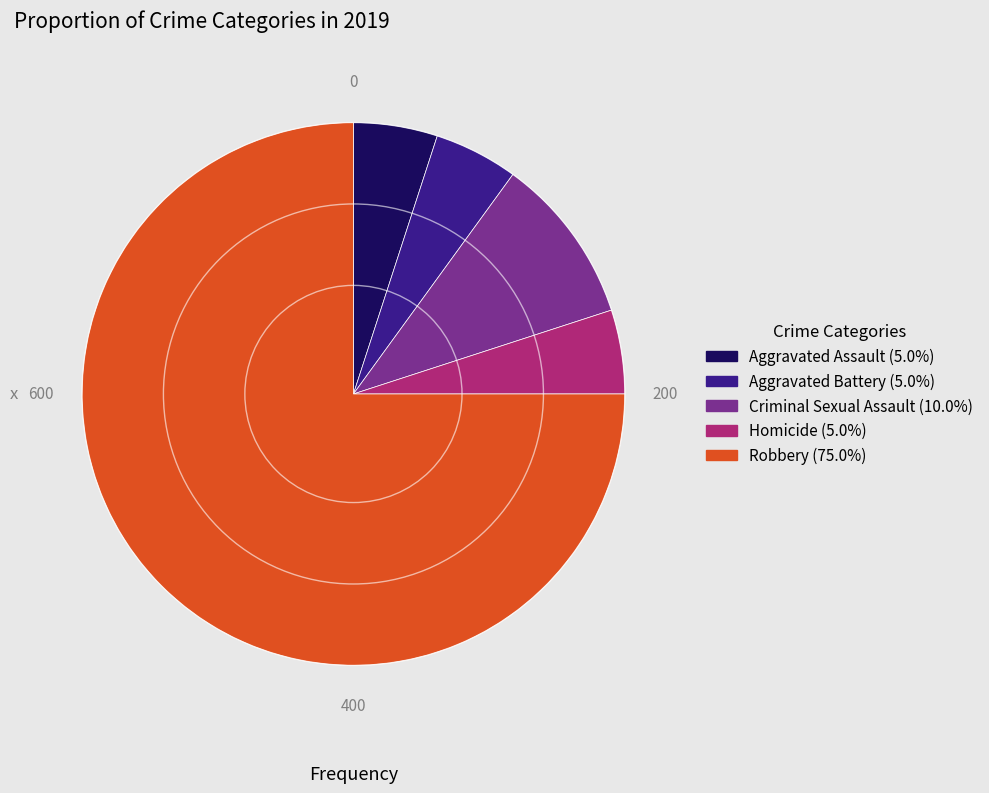

Count the number of slices in the pie.

5